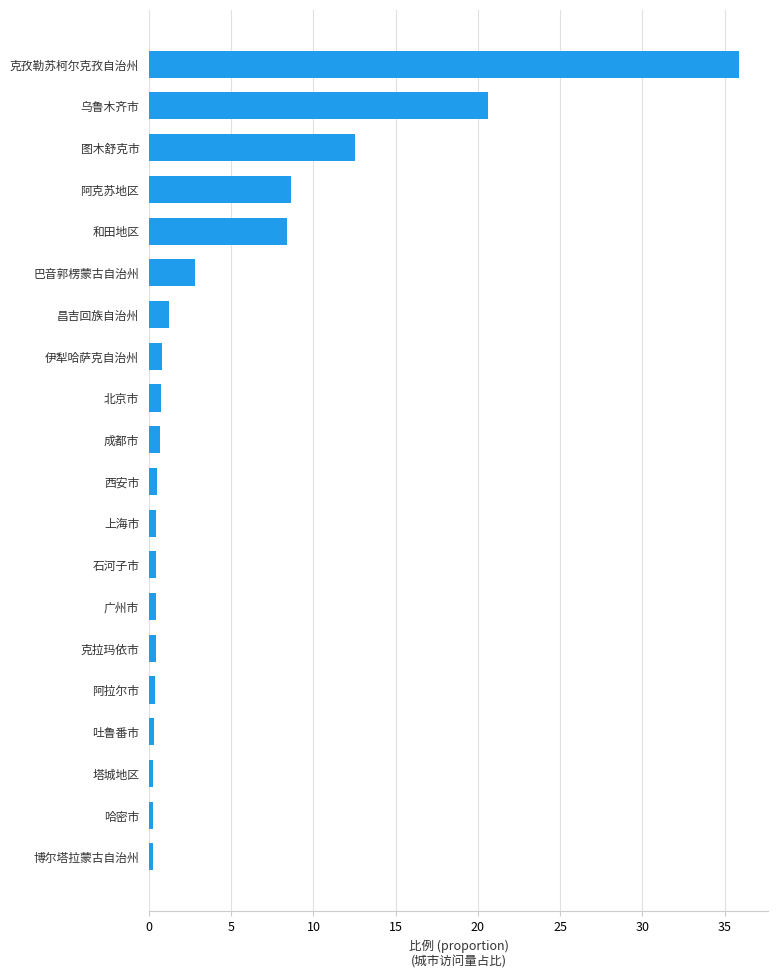

What is the greatest value displayed?

35.9